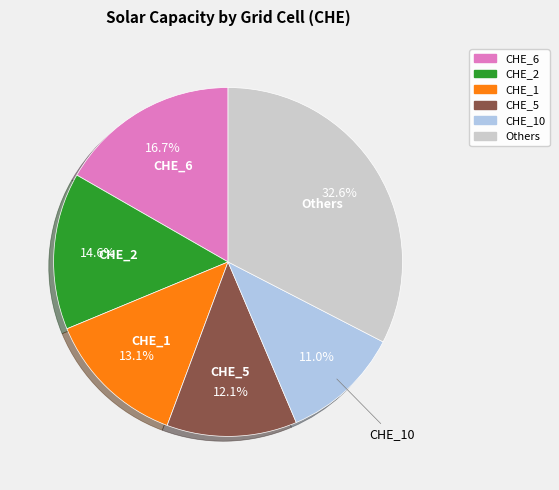

How many slices are in this pie chart?

6